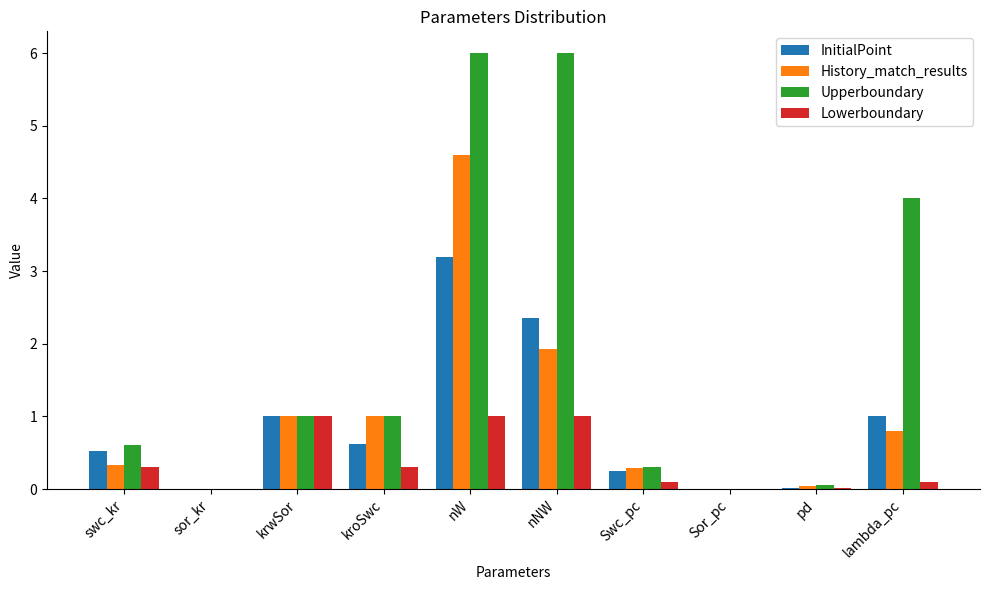

True or false: Lowerboundary has a value of 0.0 at pd.

True